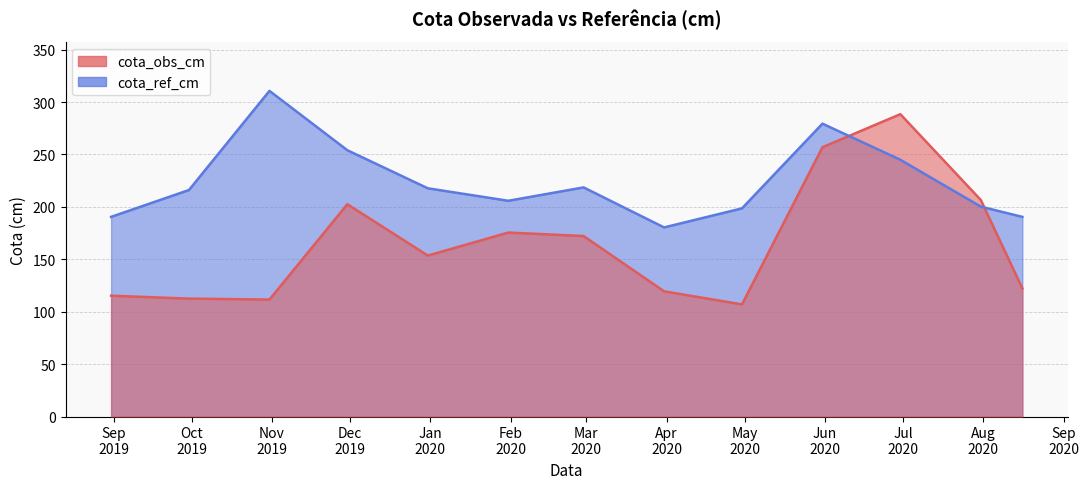

Is it true that cota_ref_cm equals 190.4 at 2019-08-31?

True